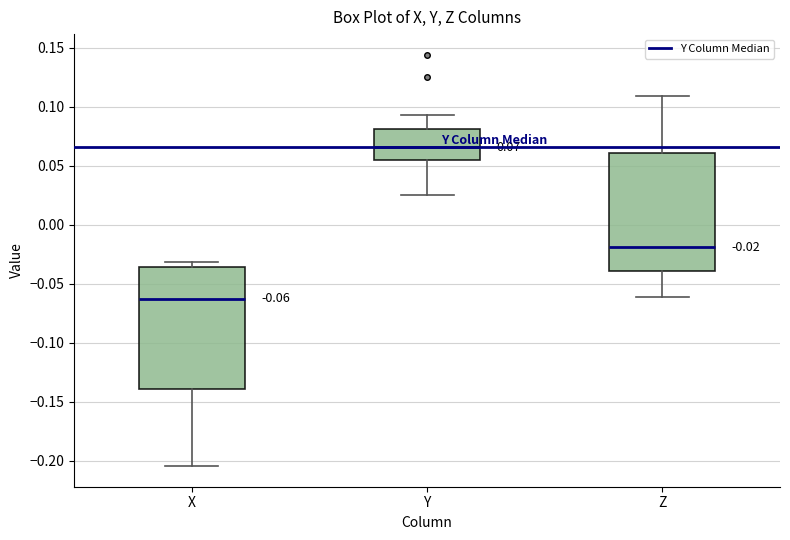

Which box's median line is the highest?

Y